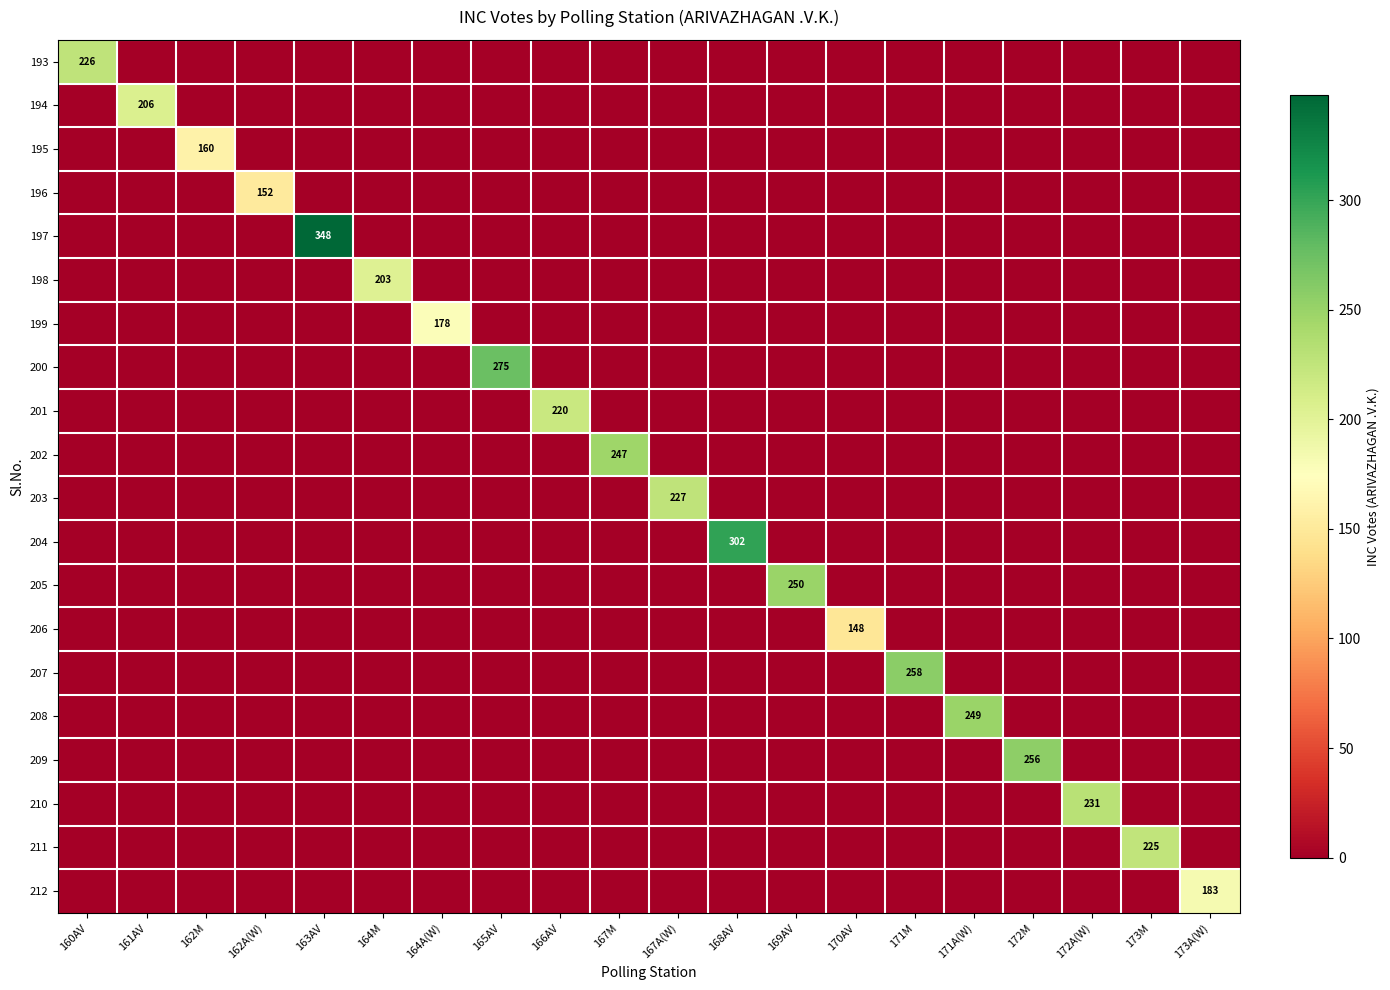

The 211 series shows 225 at 173M. True or false?

True